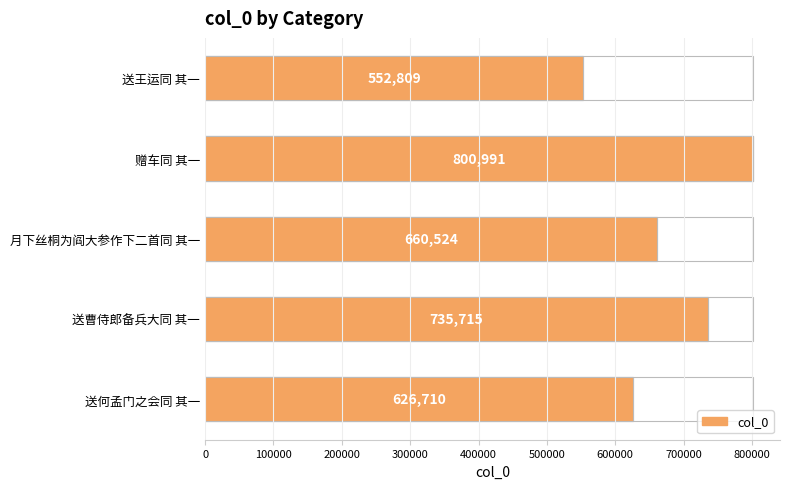

What is the average value?

675350